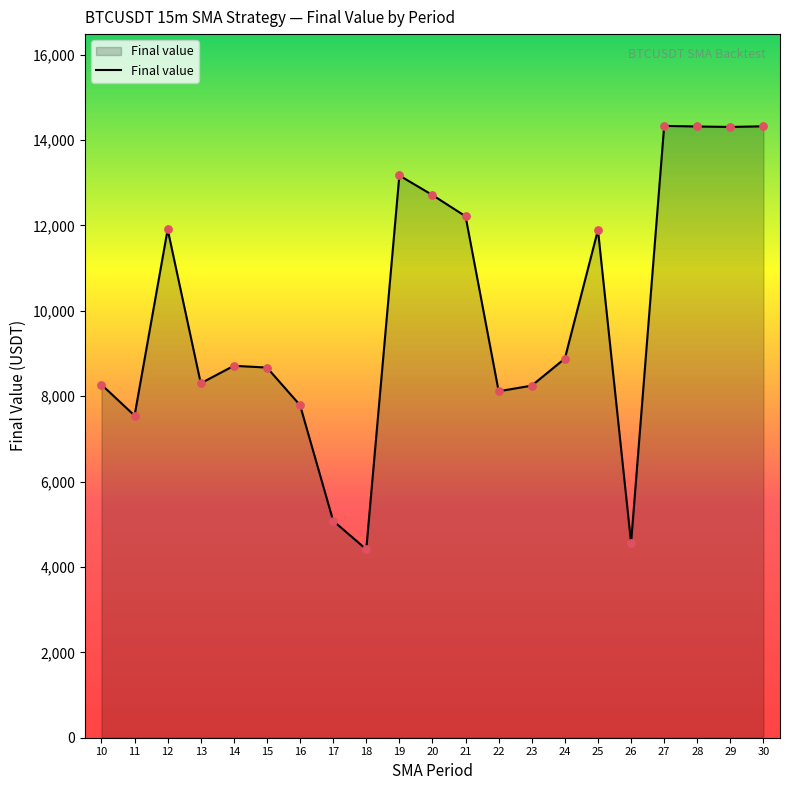

What is the ratio of the value at 10 to the value at 24?

0.9